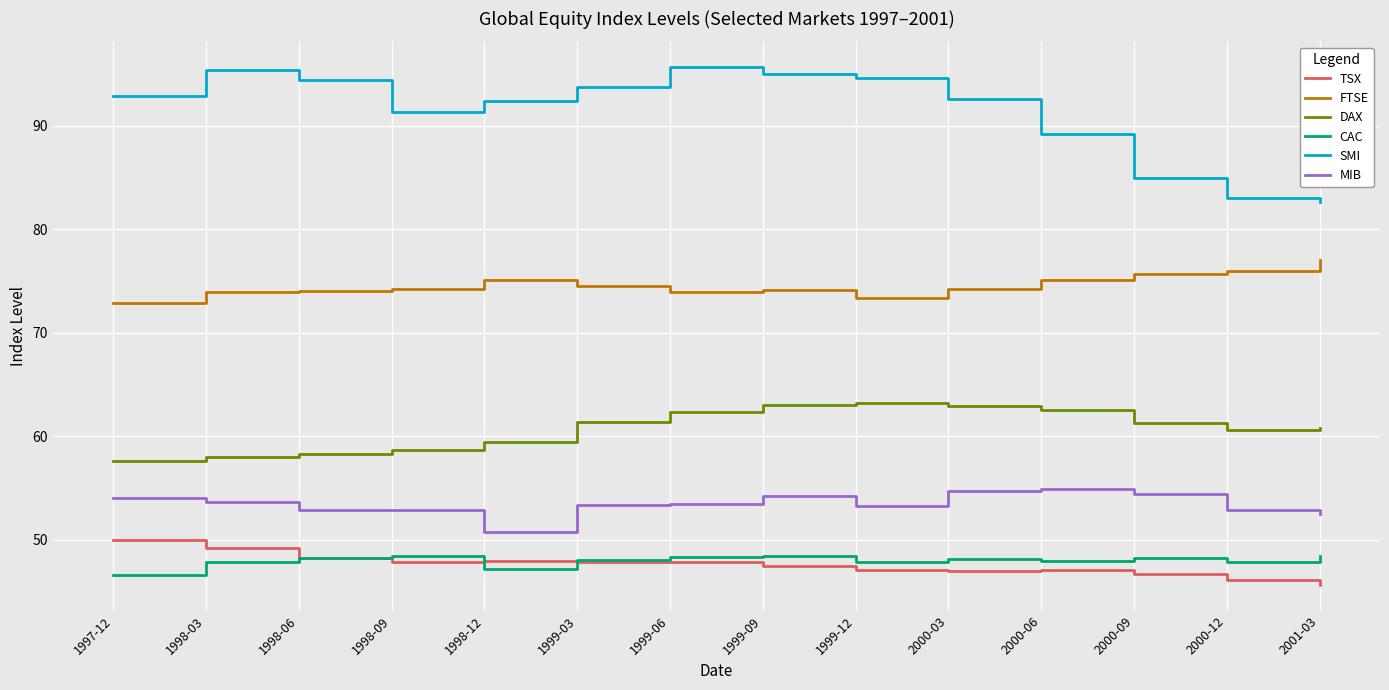

True or false: DAX and MIB intersect in this chart.

False